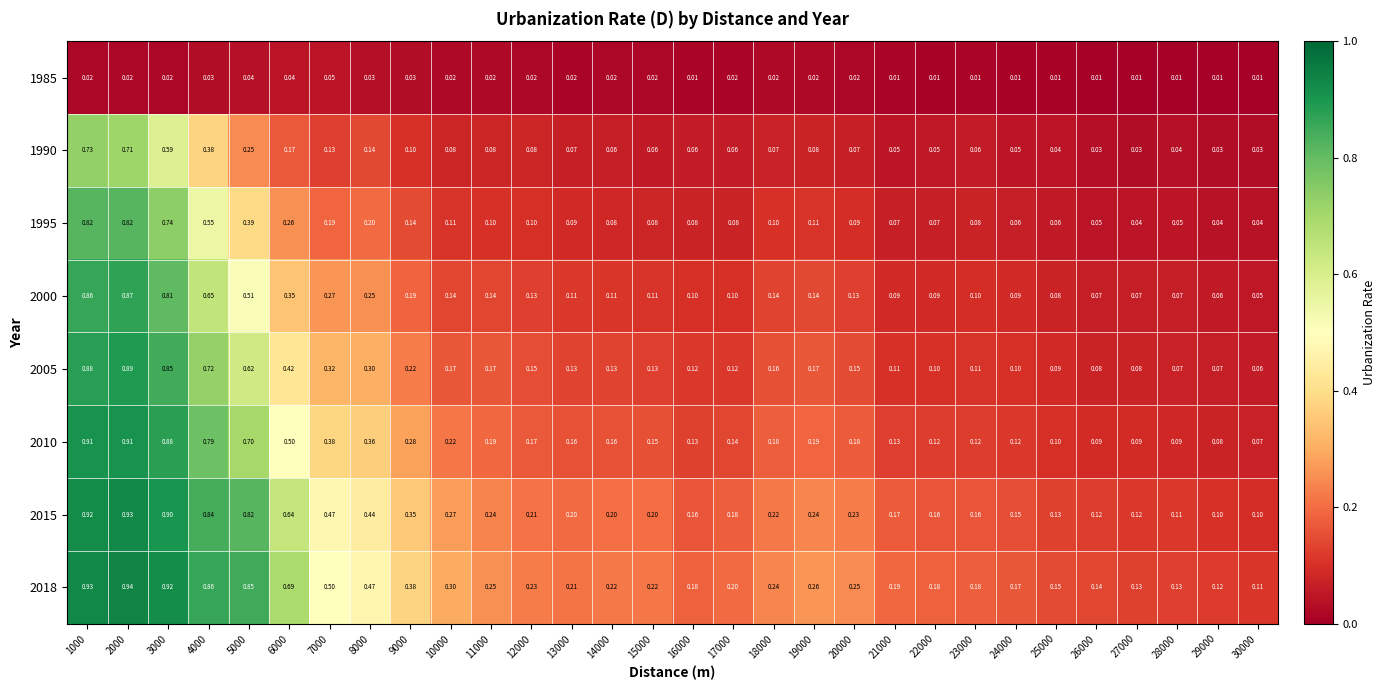

Is the value of 1990 at 2000 greater than the value of 2000 at 10000?

Yes